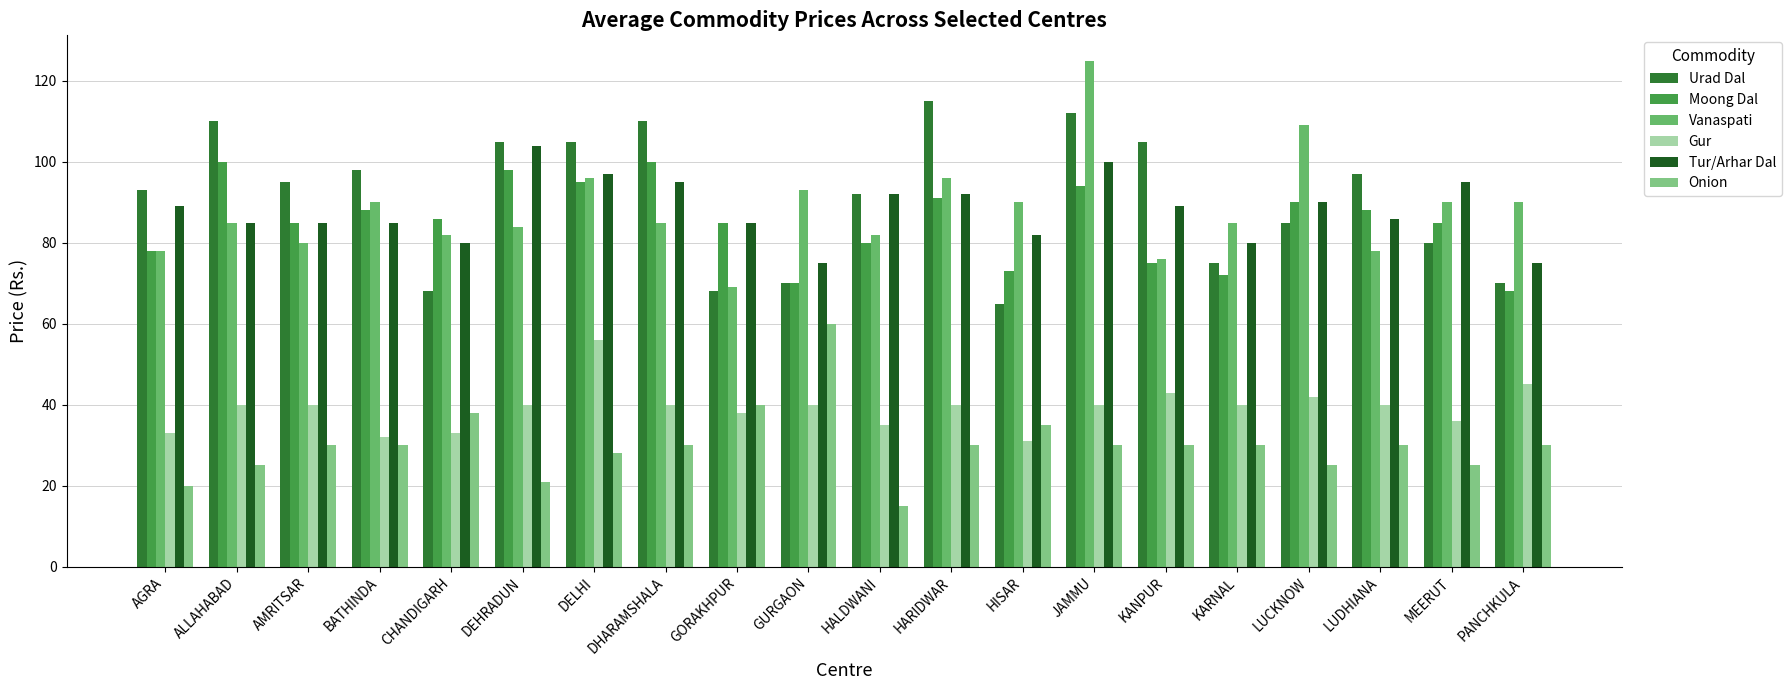

What is the sum of the Gur values at GORAKHPUR and BATHINDA?

70